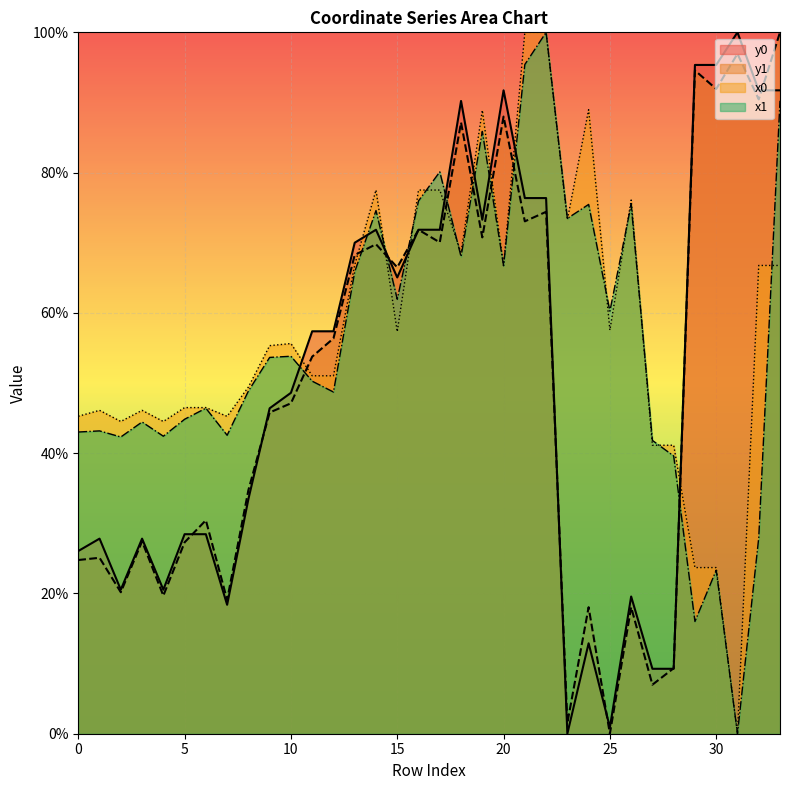

How many lines are shown in the chart?

4